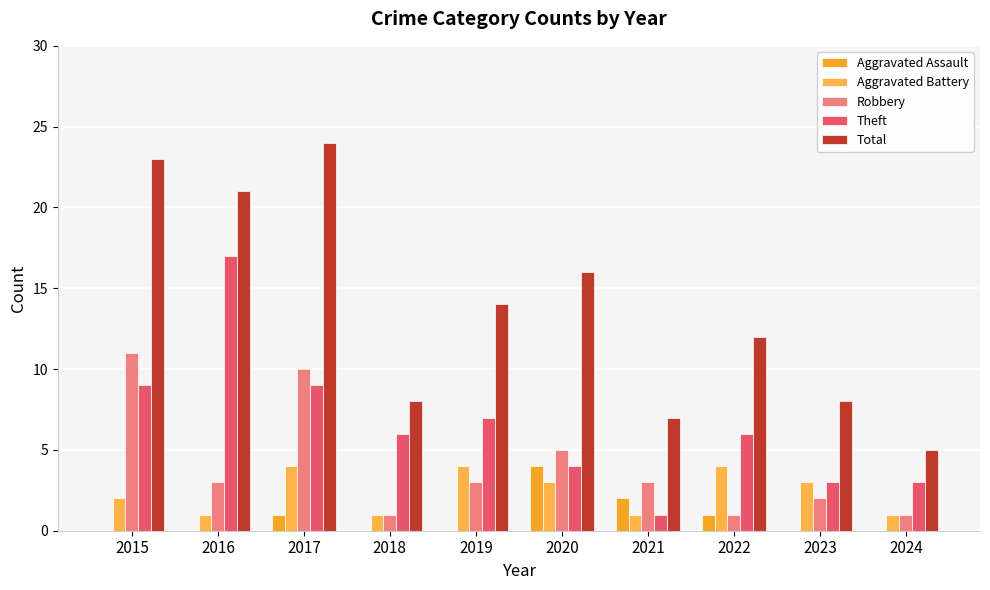

Is the value of Total at 2019 greater than the value of Aggravated Assault at 2023?

Yes